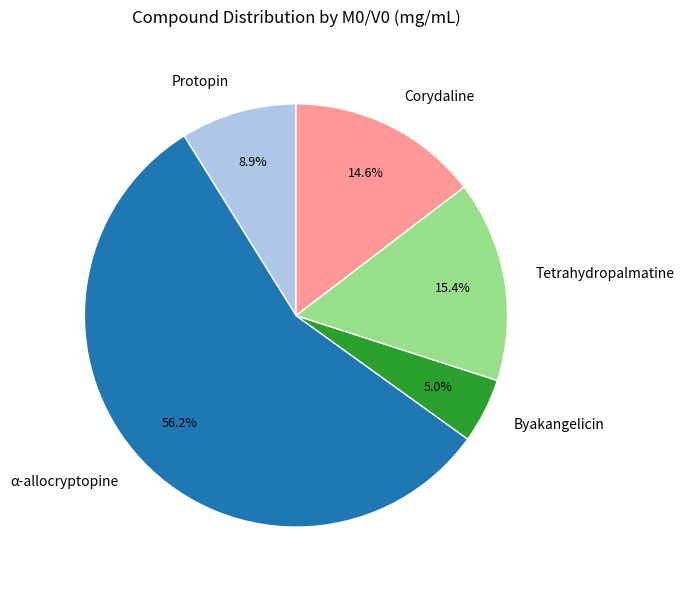

To the nearest percent, what is the combined percentage of Protopin and Byakangelicin?

14%